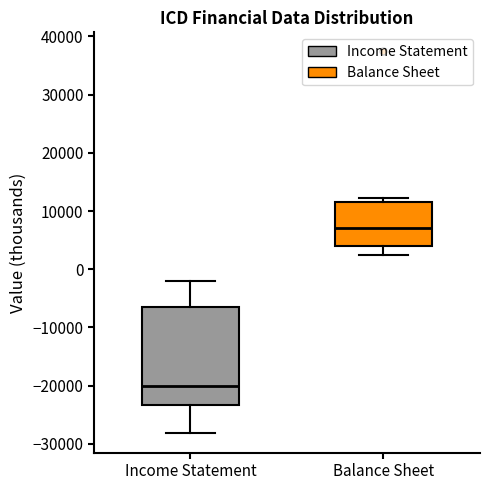

Which box has the lowest median line?

Income Statement